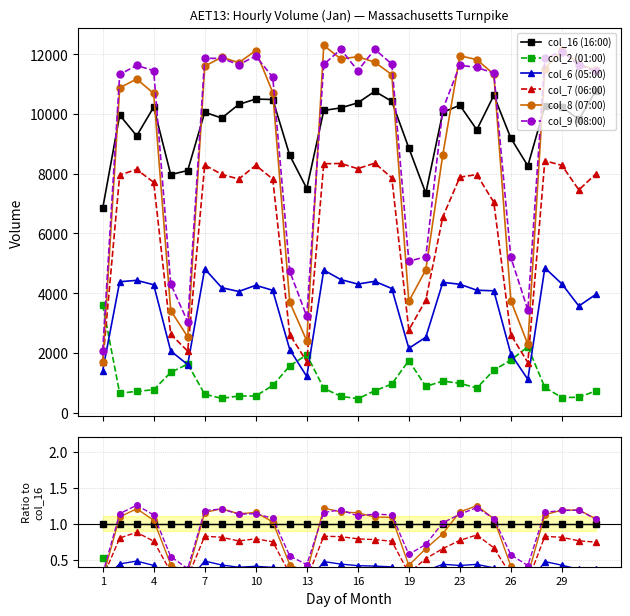

Does the chart display data point markers on the line(s)?

Yes